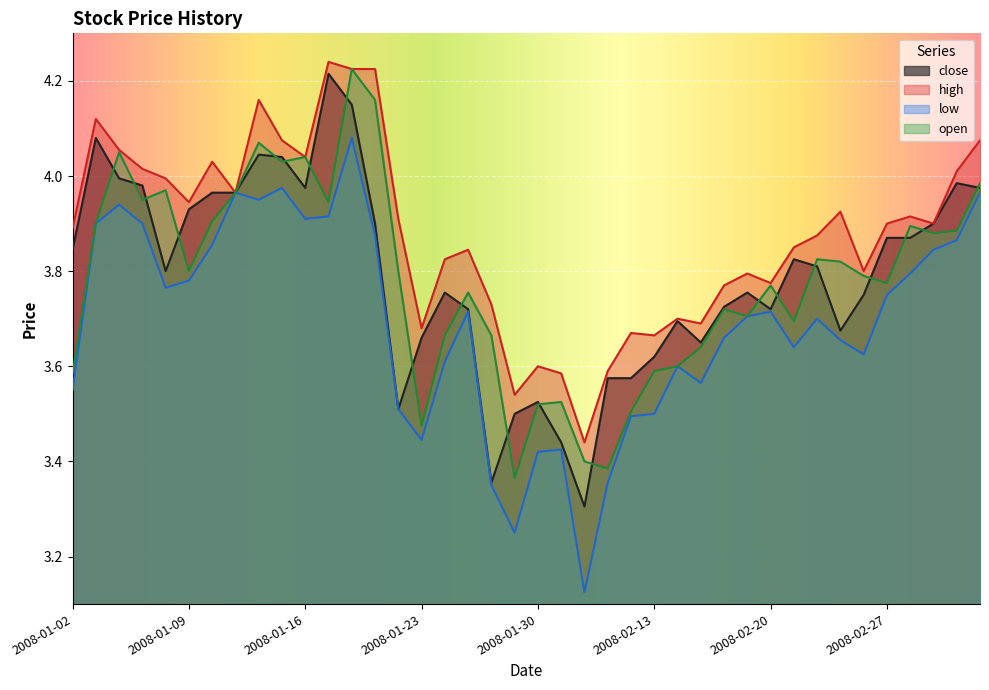

What position from the left is 2008-02-14?

27